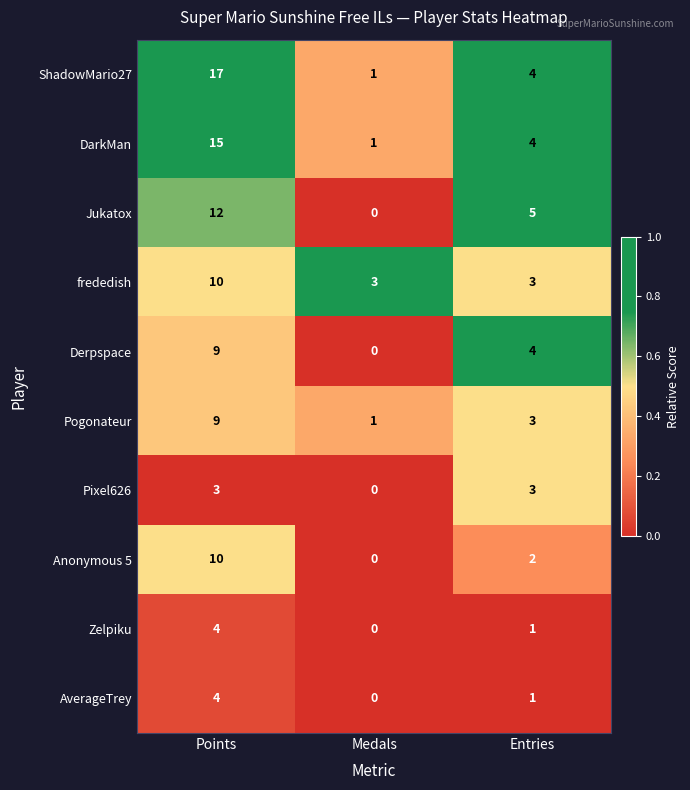

Which category has the lowest value across all series?

Medals